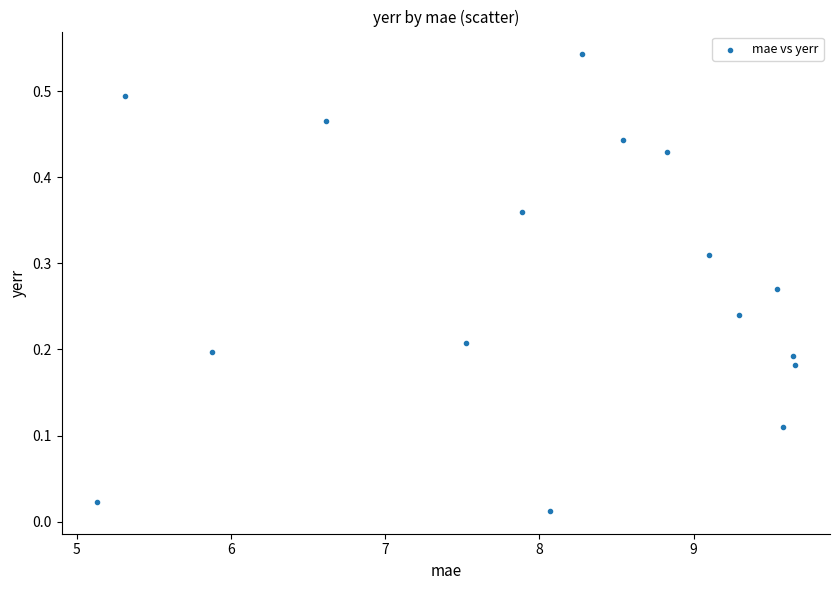

What is the range of X values (max minus min)?

4.5